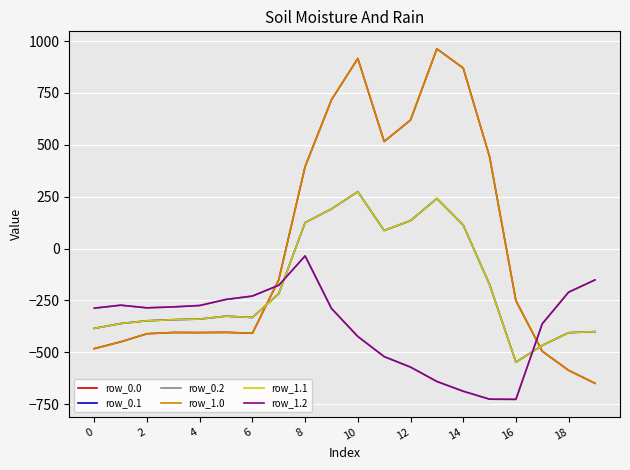

At which category does row_0.0 reach its first local peak?

6